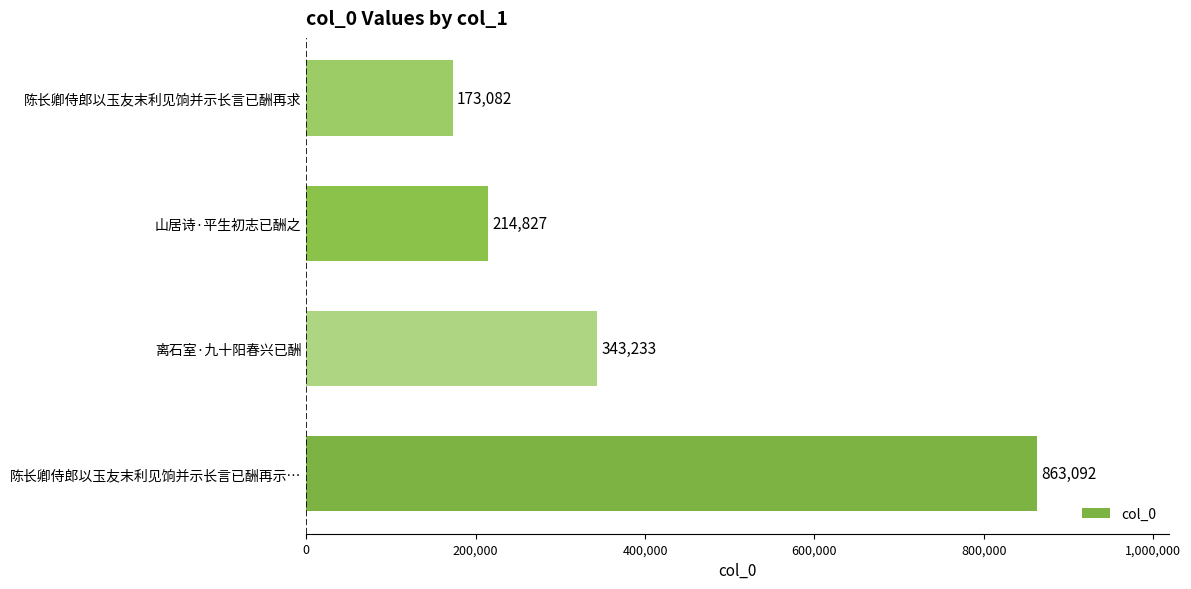

Are the bars grouped side by side (vs. stacked)?

No